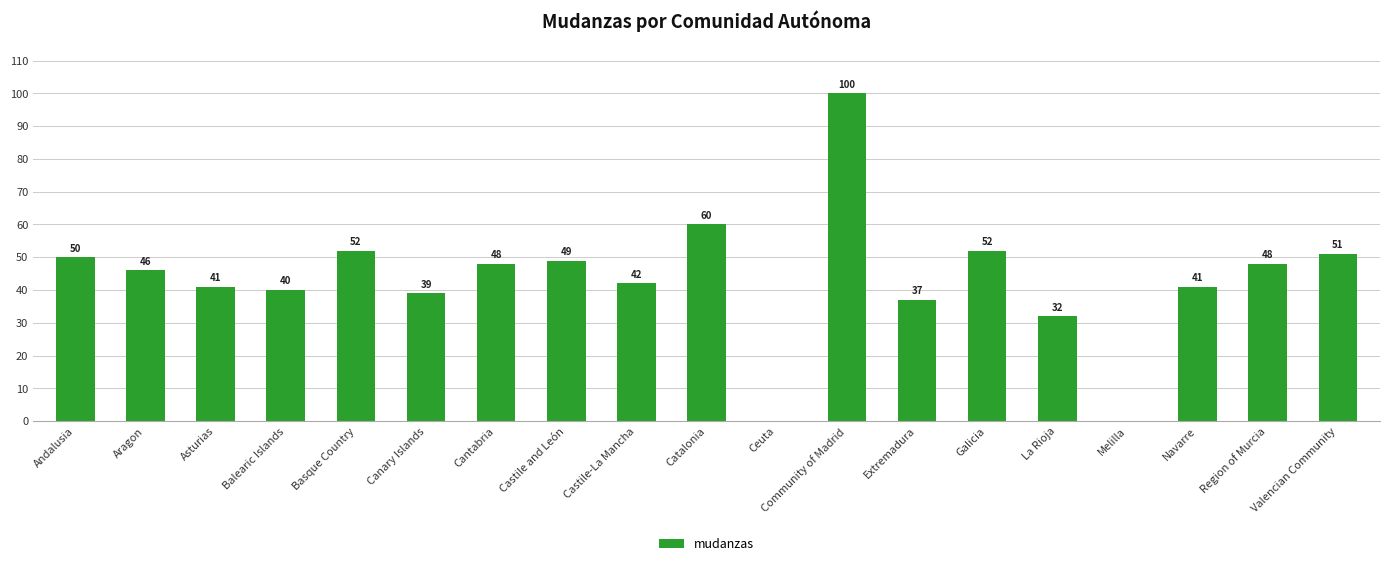

Read the value at Community of Madrid.

100